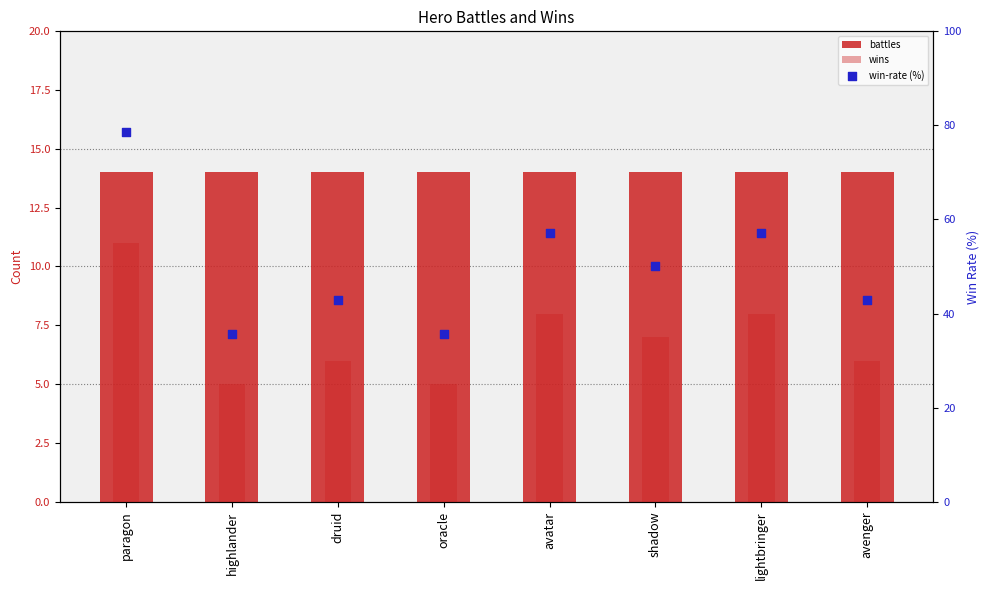

At how many categories does at least one series exceed 35?

8